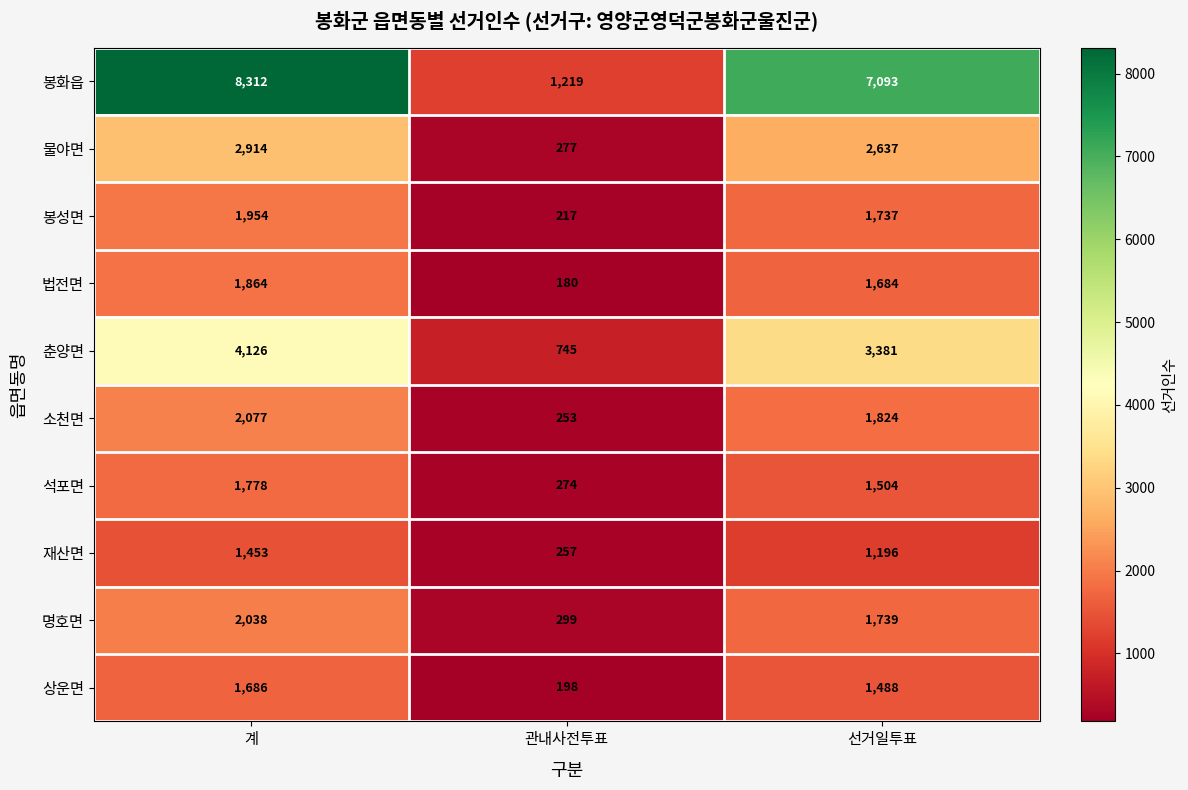

Reading left to right, list all the values displayed in this chart.

봉화읍: 계=8312	관내사전투표=1219	선거일투표=7093
물야면: 계=2914	관내사전투표=277	선거일투표=2637
봉성면: 계=1954	관내사전투표=217	선거일투표=1737
법전면: 계=1864	관내사전투표=180	선거일투표=1684
춘양면: 계=4126	관내사전투표=745	선거일투표=3381
소천면: 계=2077	관내사전투표=253	선거일투표=1824
석포면: 계=1778	관내사전투표=274	선거일투표=1504
재산면: 계=1453	관내사전투표=257	선거일투표=1196
명호면: 계=2038	관내사전투표=299	선거일투표=1739
상운면: 계=1686	관내사전투표=198	선거일투표=1488